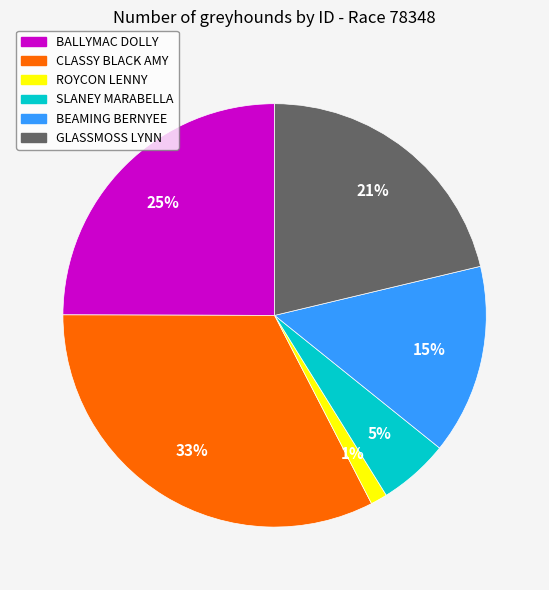

Does any single category account for the majority?

No